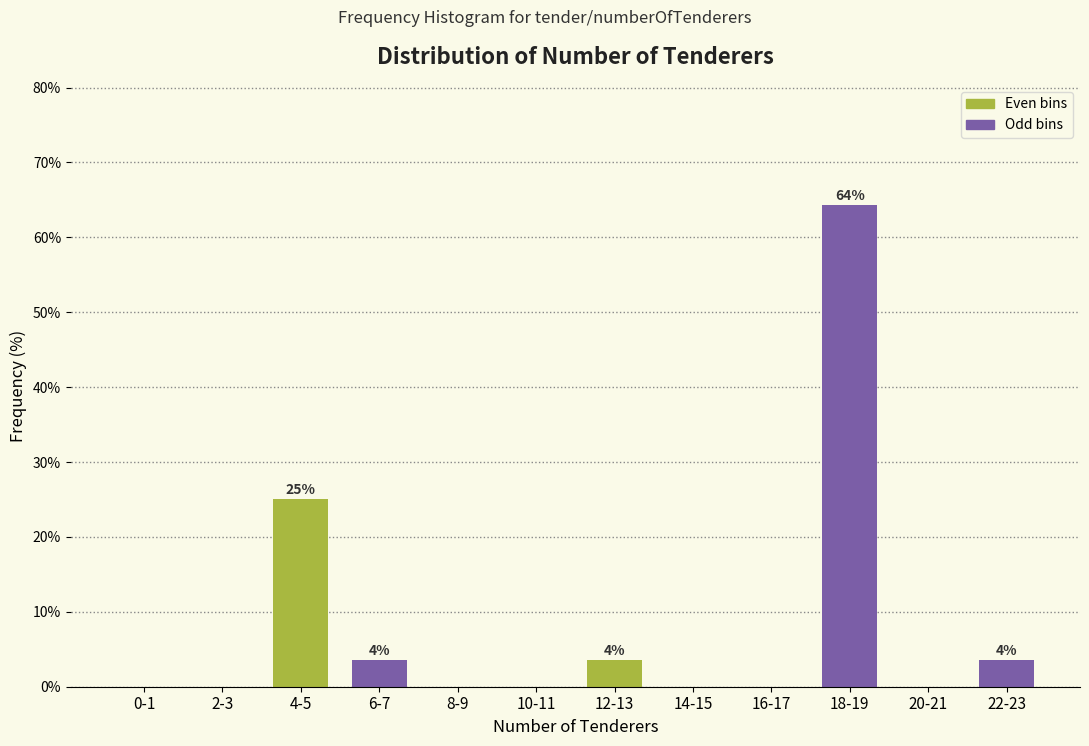

Reading left to right, what are all the values shown in this chart?

0-1=0.0	2-3=0.0	4-5=25.0	6-7=3.6	8-9=0.0	10-11=0.0	12-13=3.6	14-15=0.0	16-17=0.0	18-19=64.3	20-21=0.0	22-23=3.6